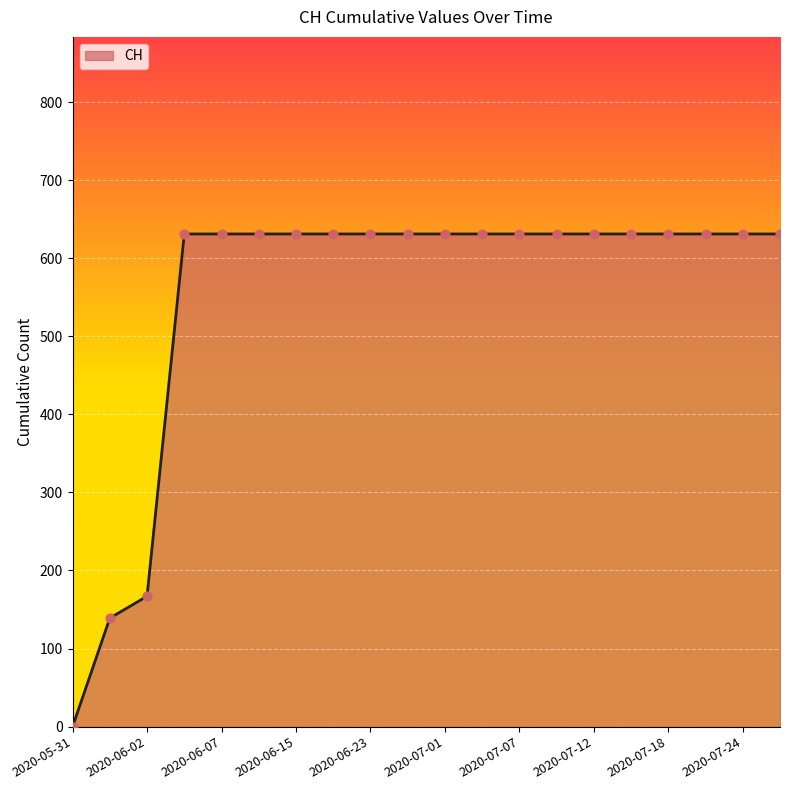

What is the maximum value shown in the chart?

631